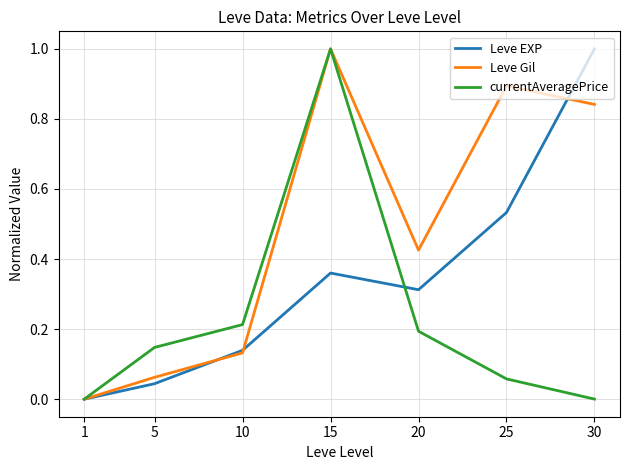

Between 1 and 5, which series saw the biggest shift?

currentAveragePrice